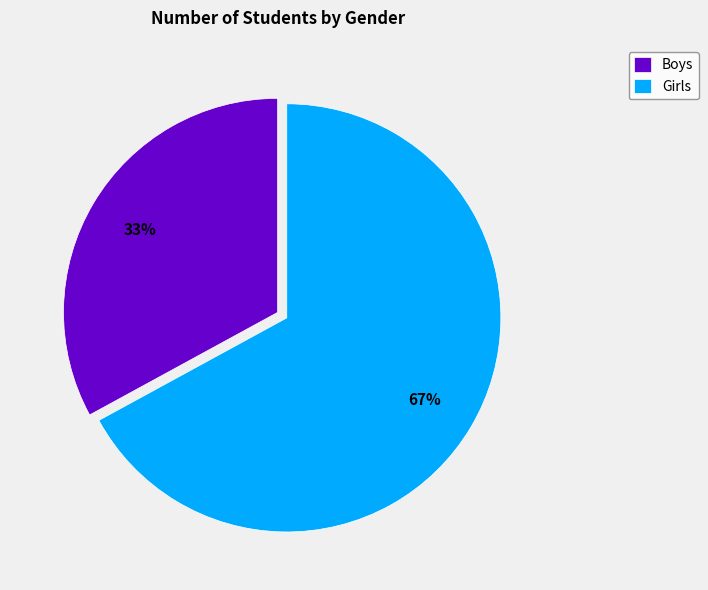

Is there a majority slice in this chart?

Yes